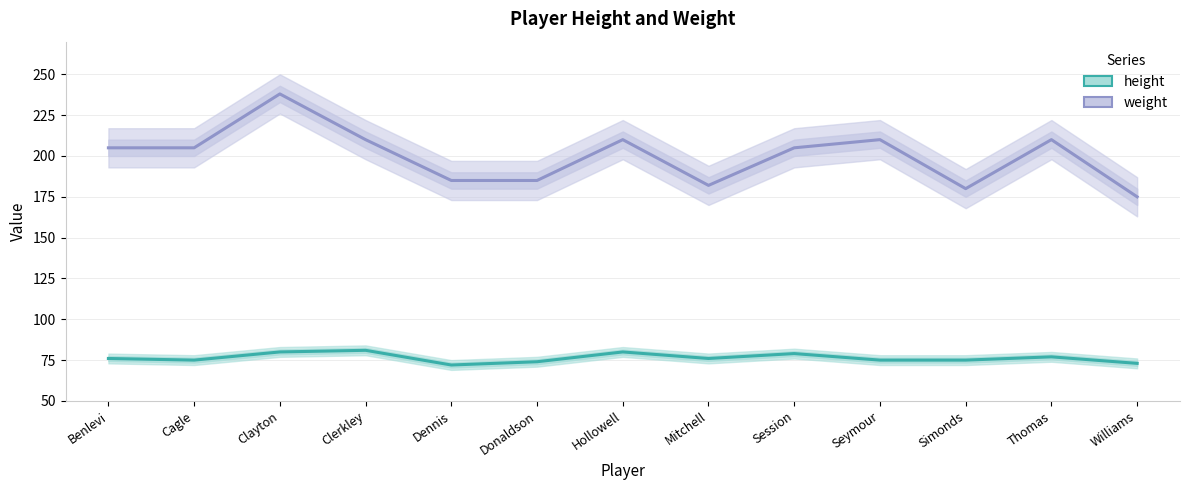

Rank the series by their average value, from lowest to highest.

height, weight